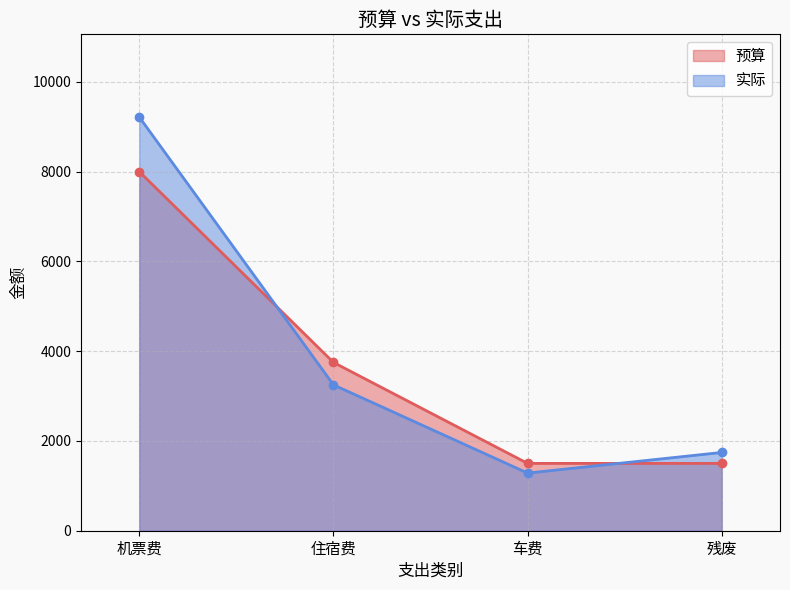

What is the label of the 3rd point from the right?

住宿费